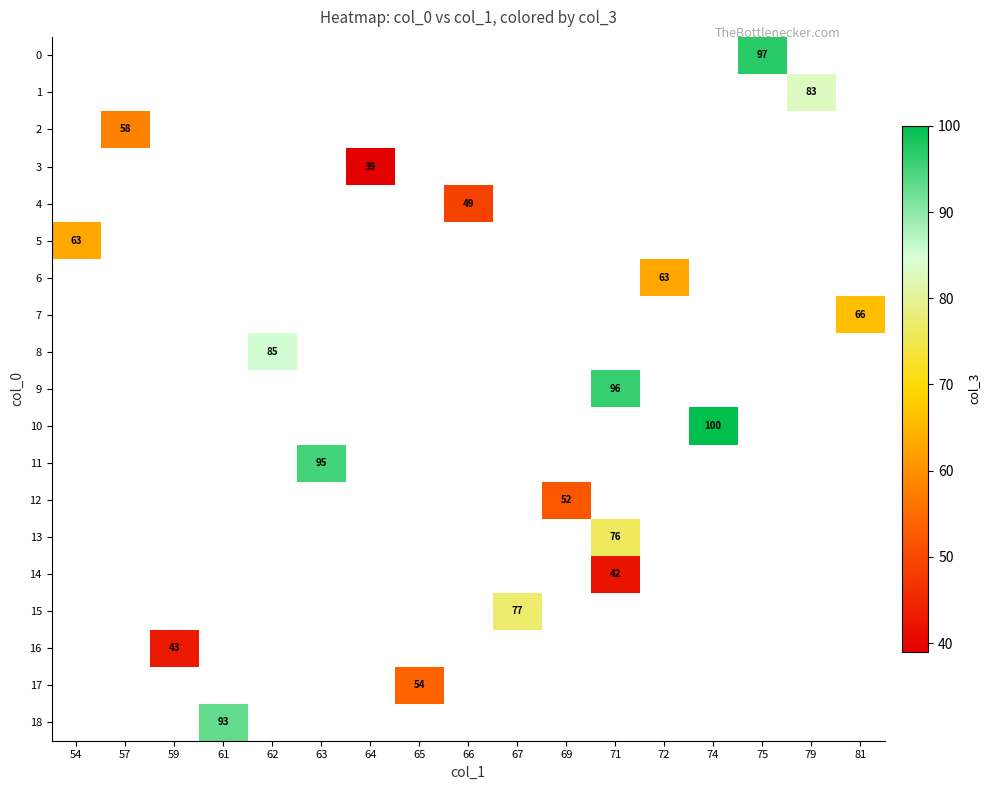

Count the number of categories in the chart.

17